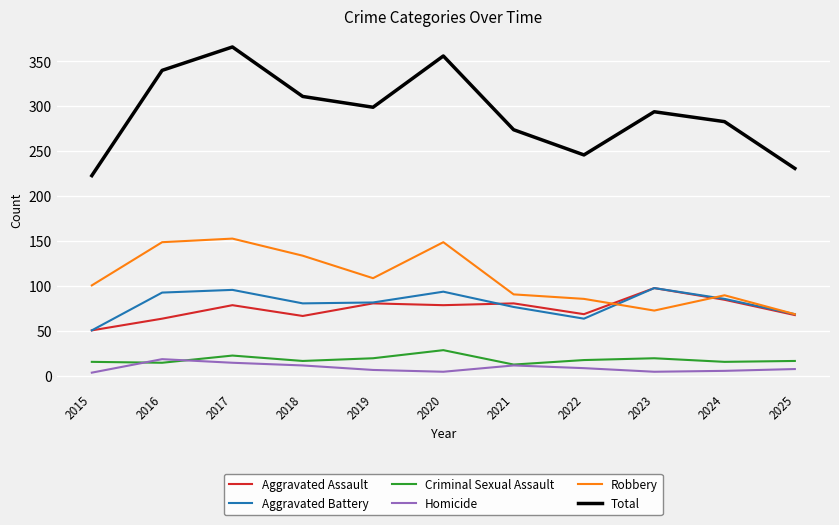

Which series changed the most between 2015 and 2023?

Total